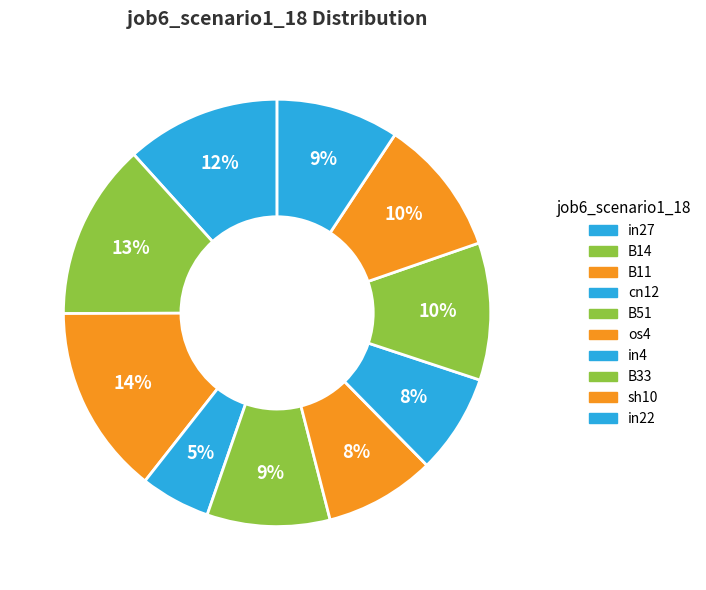

The cn12 slice represents 5% of the pie. True or false?

True